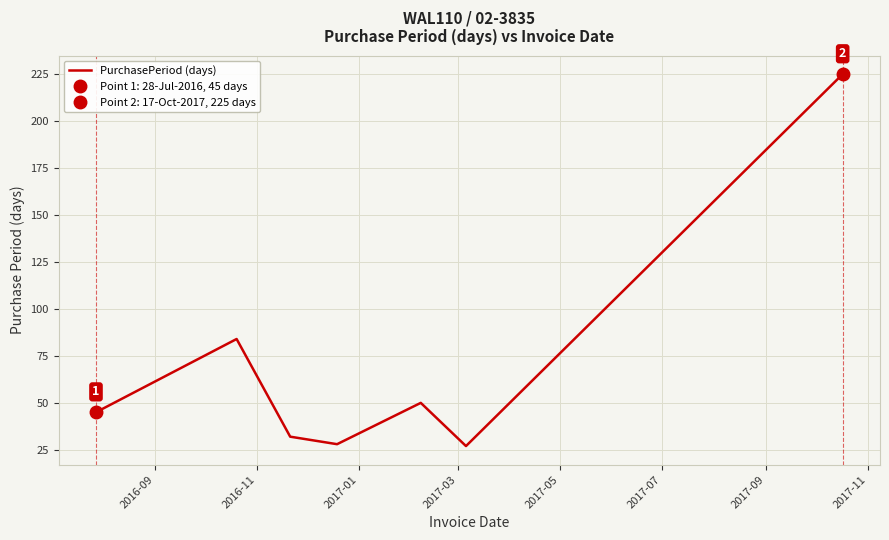

What is the highest value of the PurchasePeriod (days) series?

225